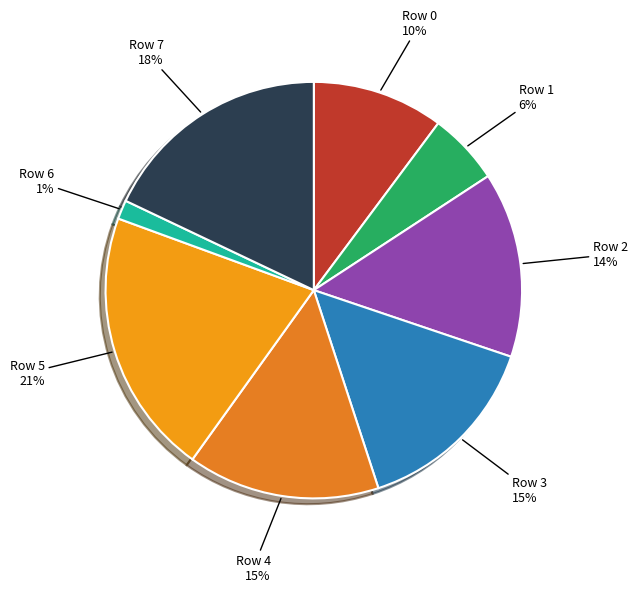

Does Row 7 account for over 50% of the chart?

No